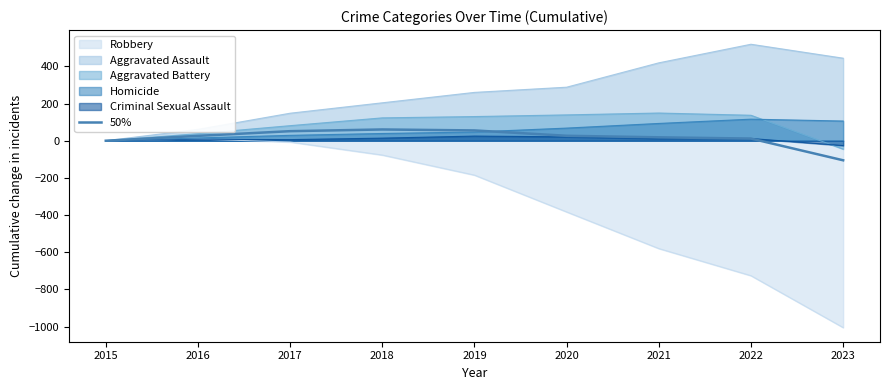

How many positive values are there?

7